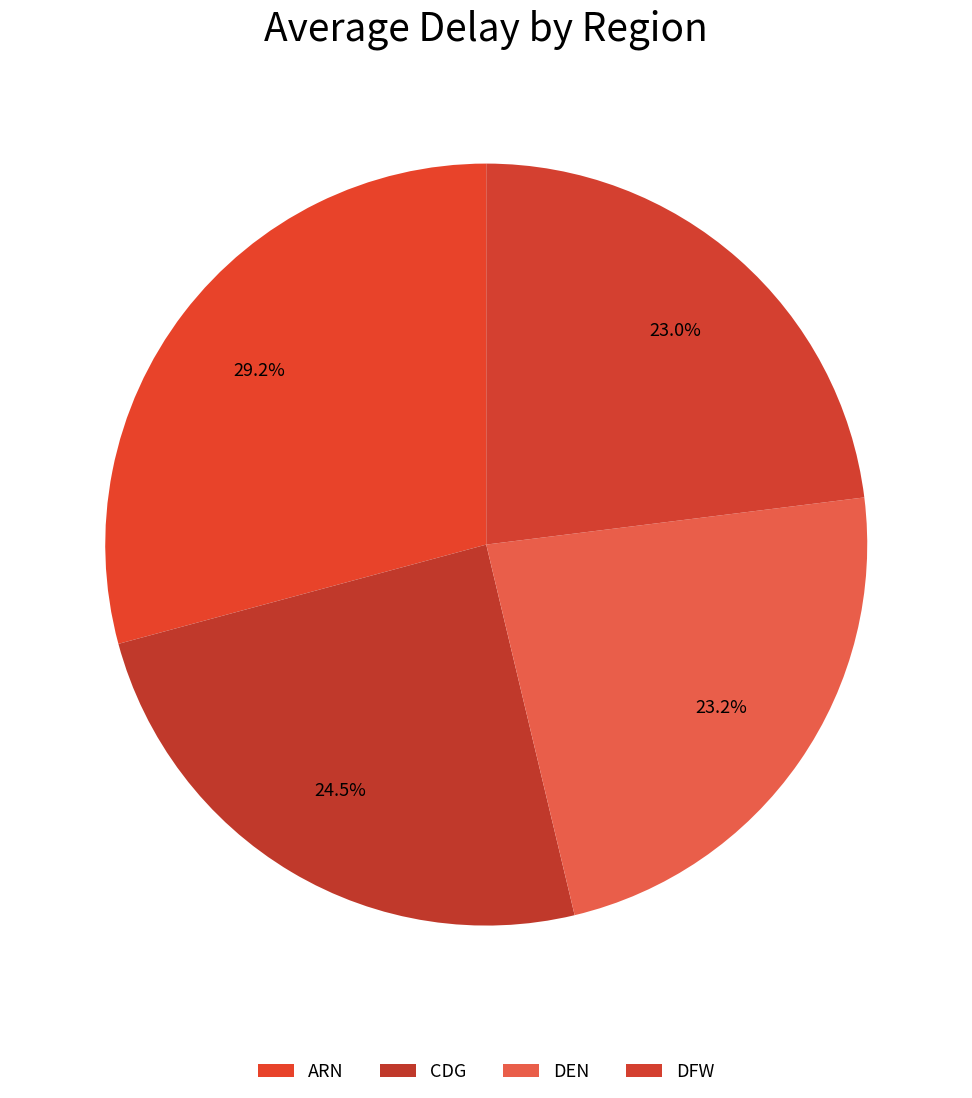

How many slices are in this pie chart?

4